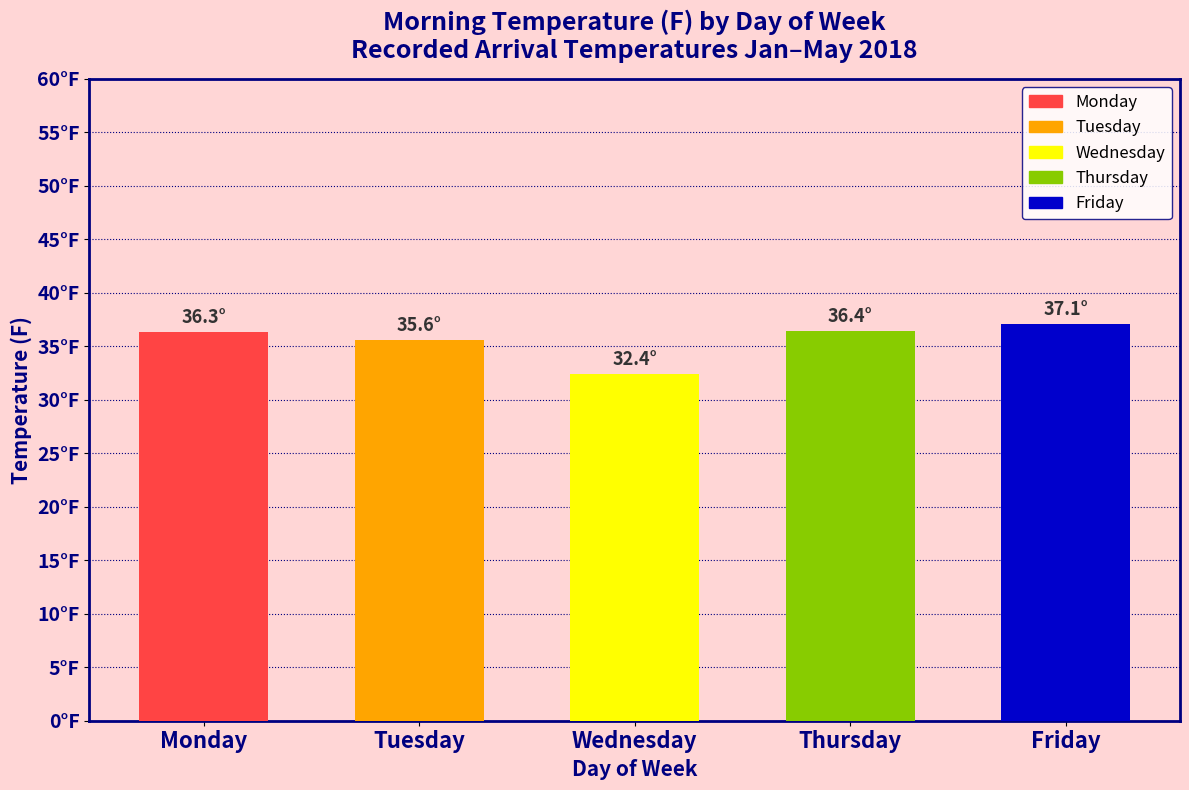

Which label corresponds to the smallest value in the chart?

Wednesday